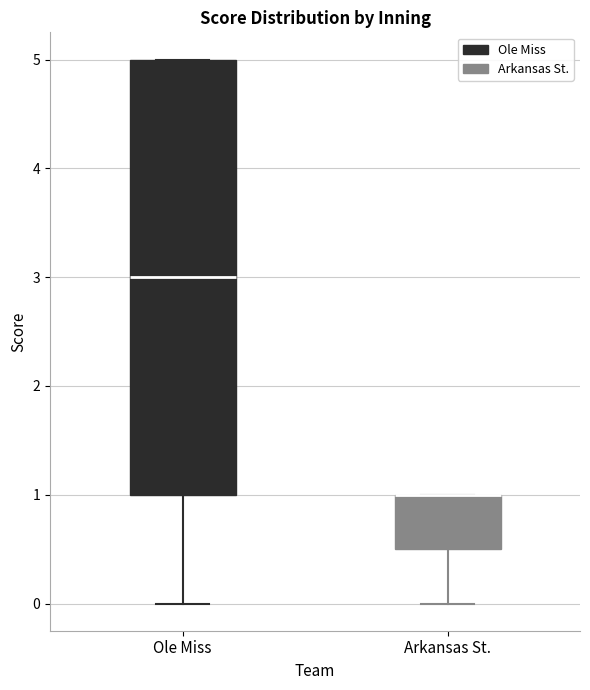

Comparing the boxes themselves (not the whiskers), which one is the tallest?

Ole Miss